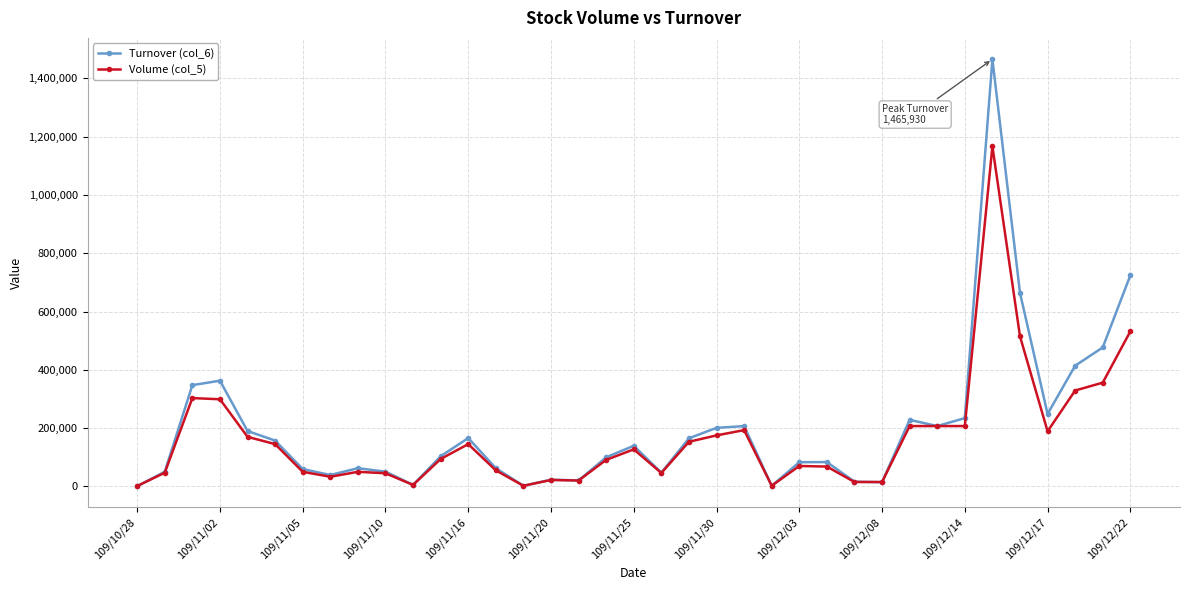

What is the greatest value displayed?

1465930